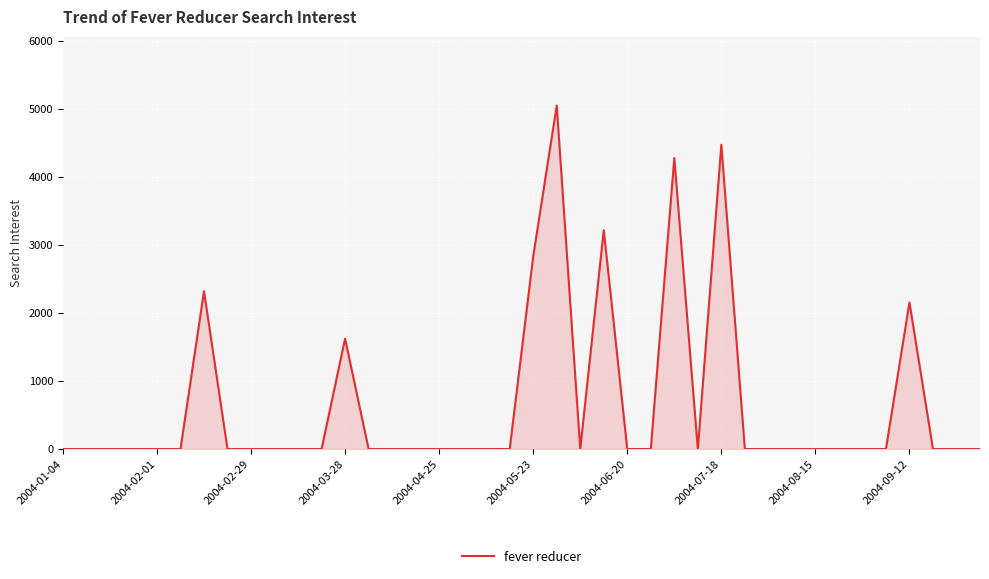

What is the difference between the maximum and minimum values?

5055.1